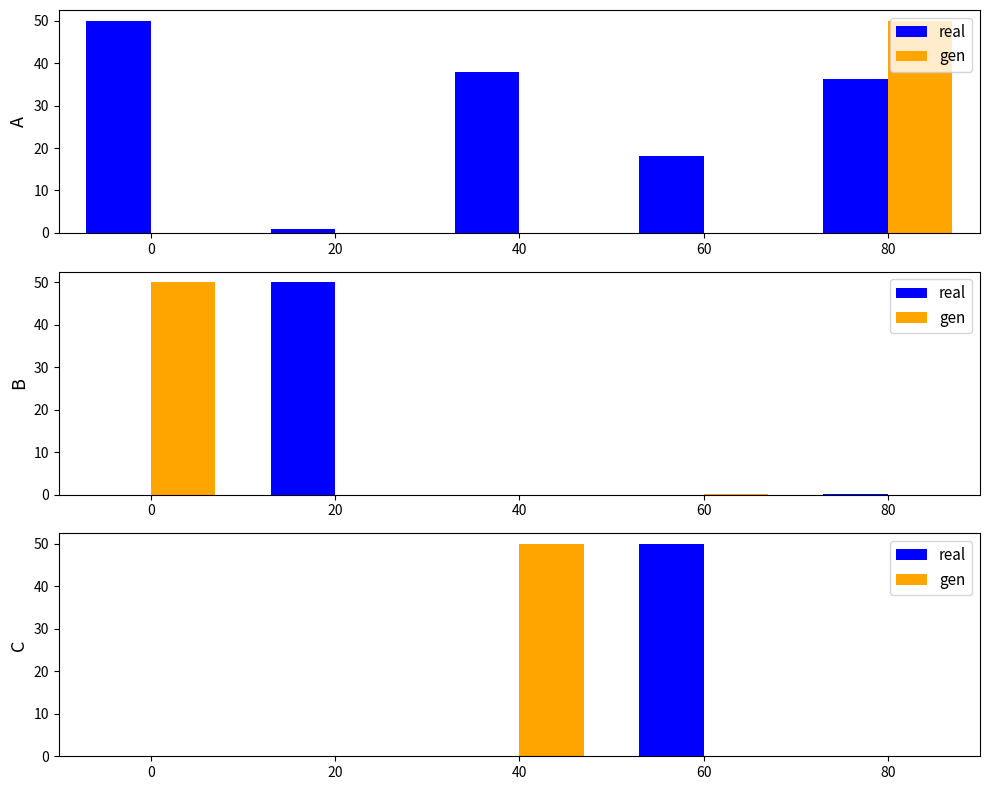

List the labels in order of gen value, largest first.

40, 20, 80, 60, 0